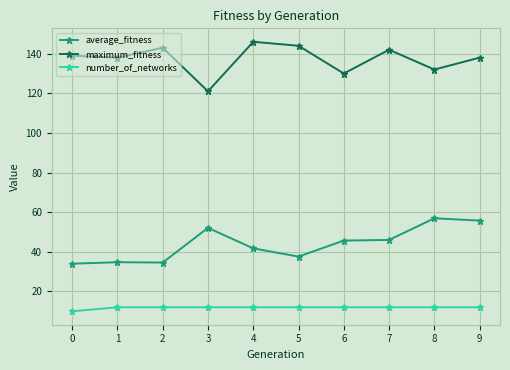

What is the difference between the maximum_fitness values at 8 and 6?

2.0